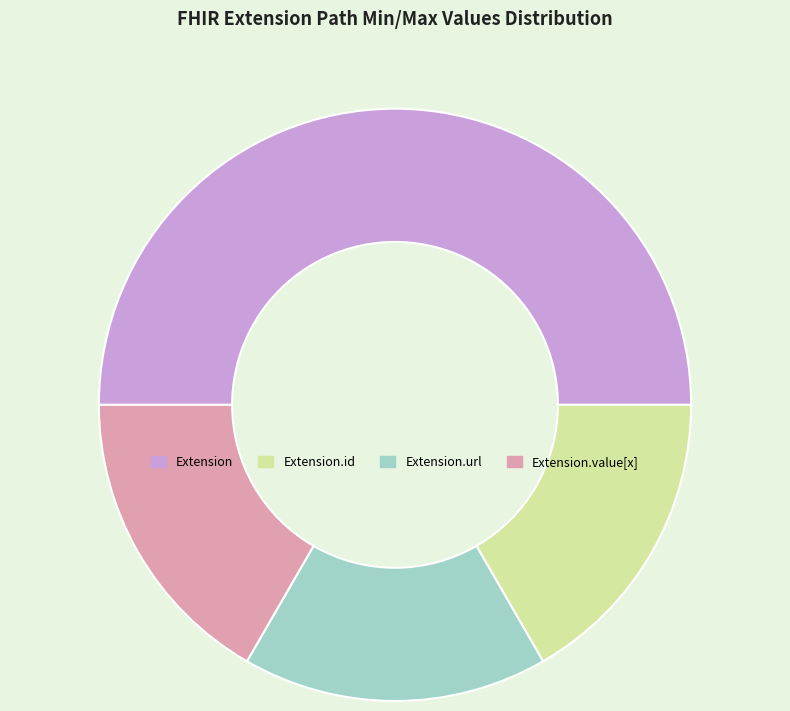

Is the sum of Extension.id and Extension greater than half?

Yes